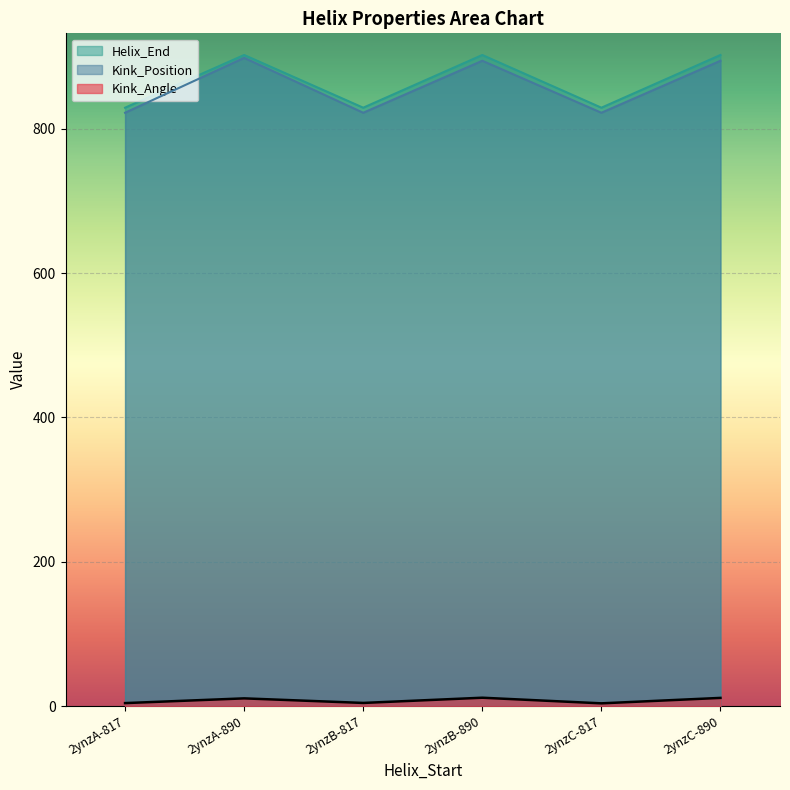

Rank the series by their maximum value, from lowest to highest.

Kink_Angle, Kink_Position, Helix_End